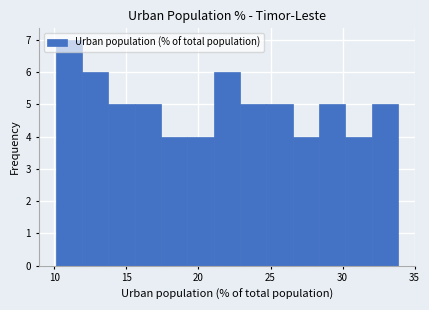

Read against the x-axis, roughly where is the centre of the tallest bar?

11.0